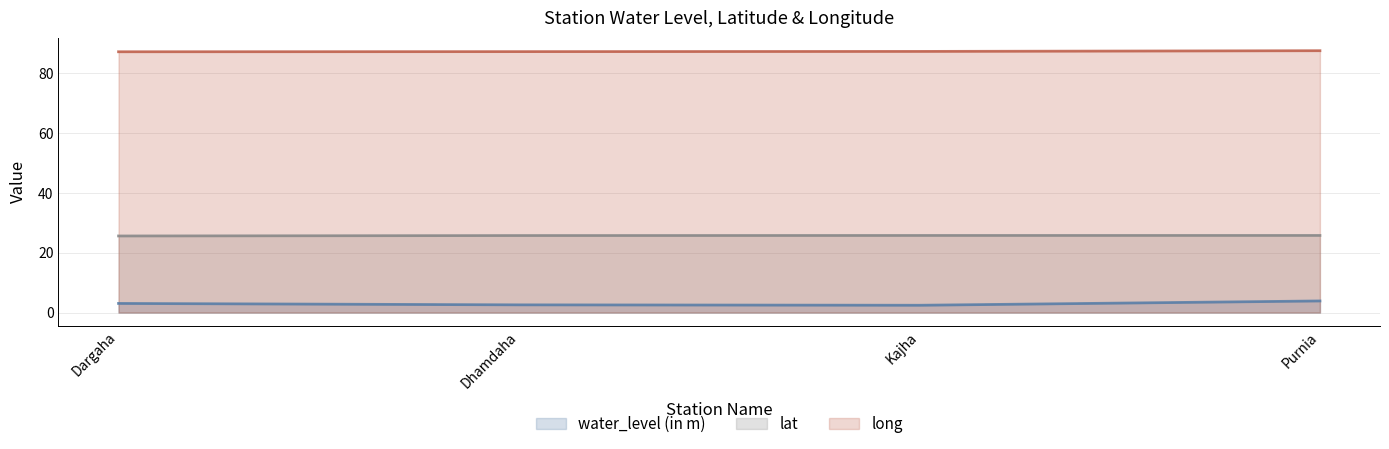

Read the long value at Dargaha.

87.2